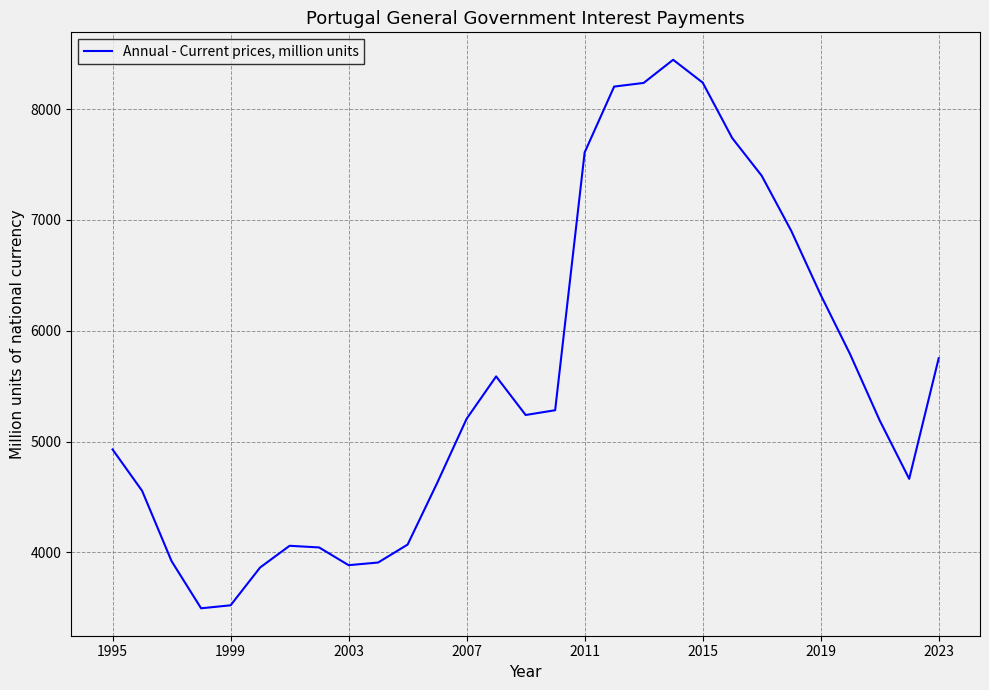

What is the minimum value shown in the chart?

3496